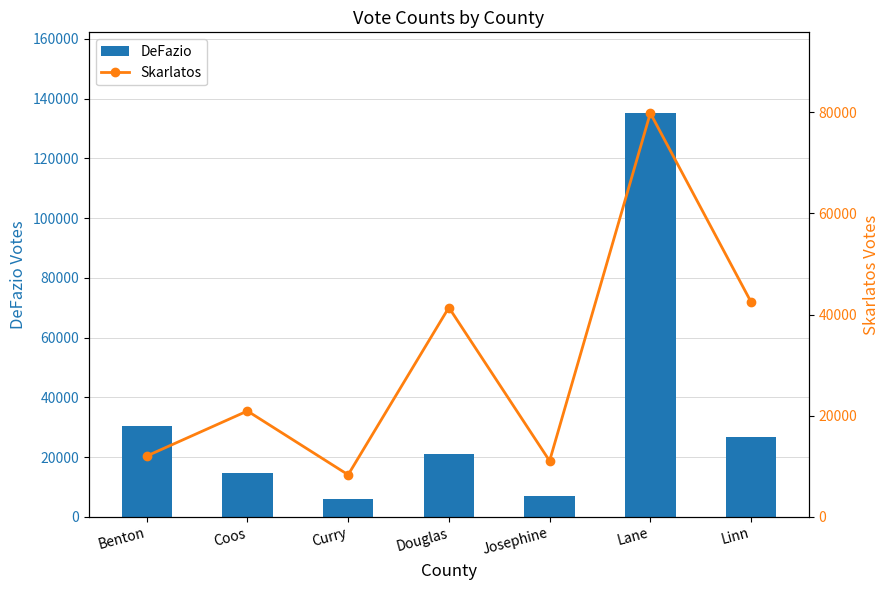

List the series in order of their peak value, lowest first.

Skarlatos, DeFazio